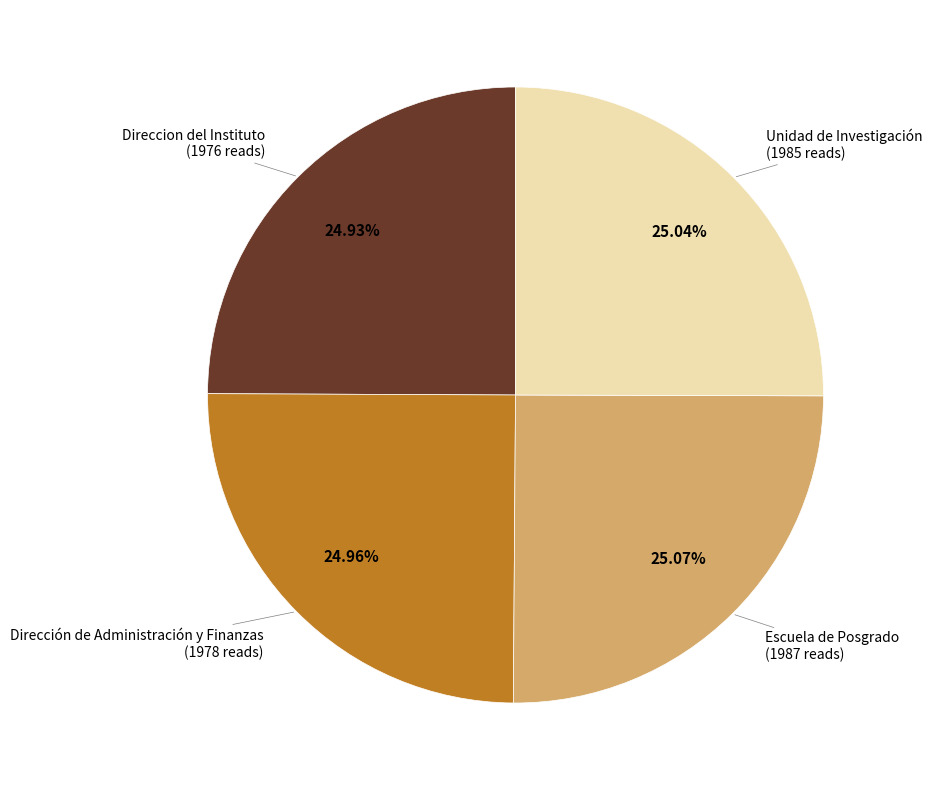

Is there any slice that represents more than half of the pie?

No